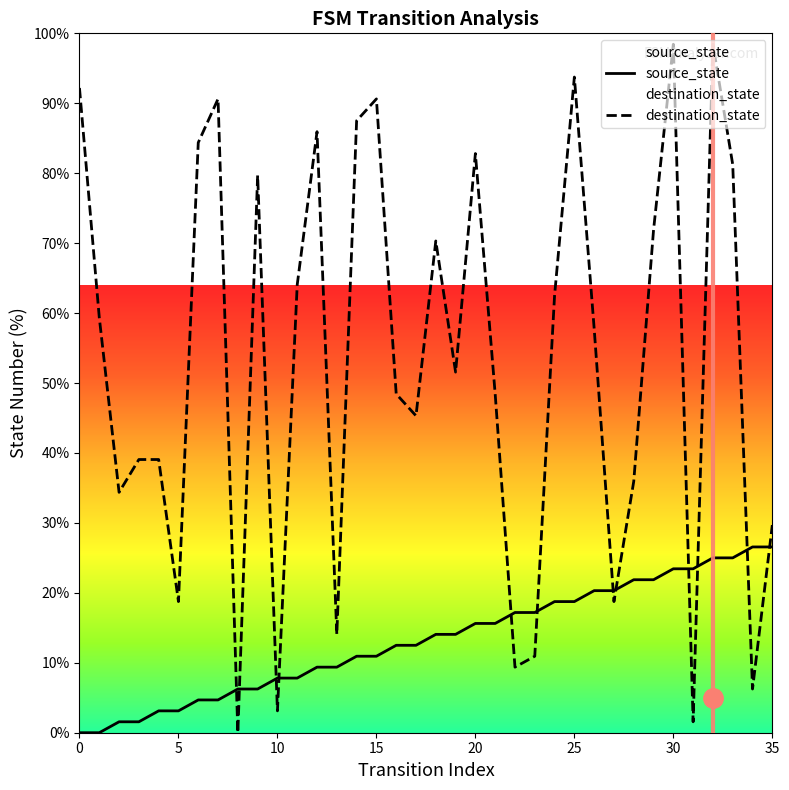

Which has a higher value, 7 or 34?

34